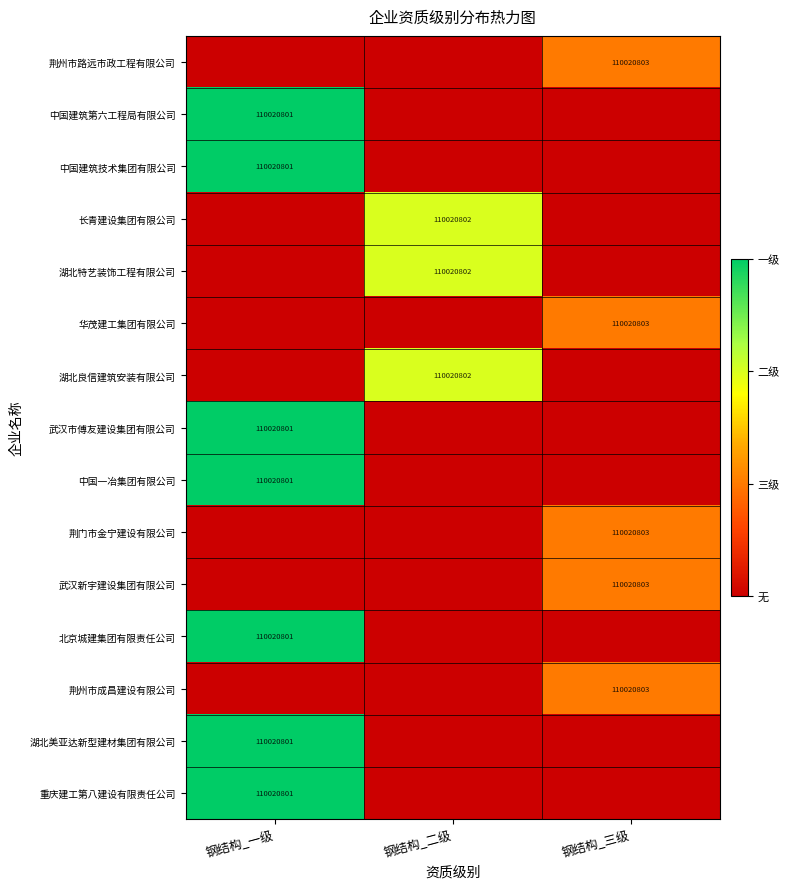

The value of 荆州市路远市政工程有限公司 at 钢结构_三级 is 110020803. True or false?

True